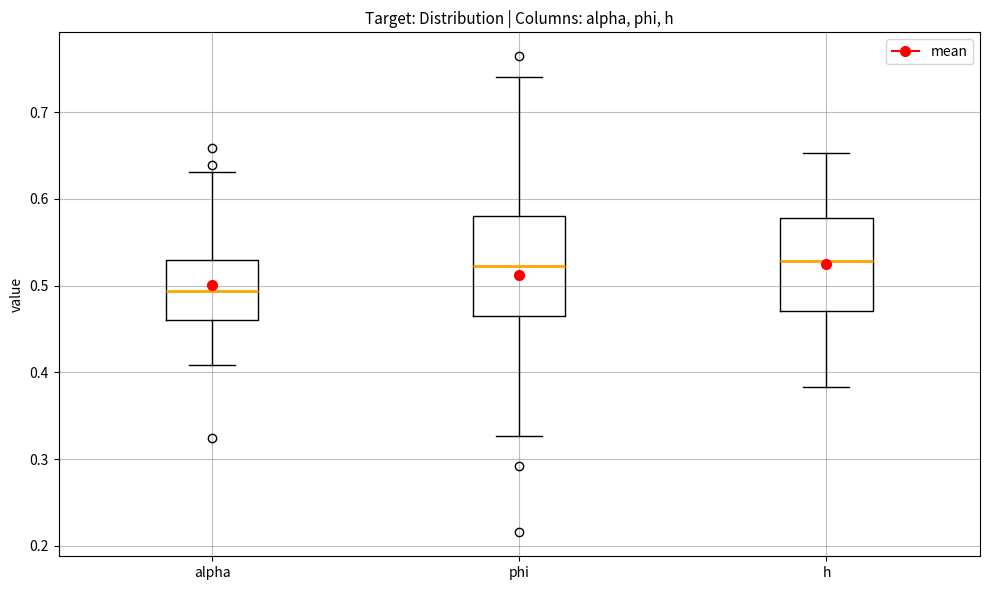

Reading left to right, transcribe this box plot: for each box, give where its median line is, the range the box spans, and where its two whiskers end, as read against the y-axis. The values are not printed on the chart, so give them approximately, as read against the axis.

alpha: median 0.49, box 0.46 to 0.53, whiskers 0.41 to 0.63
phi: median 0.52, box 0.47 to 0.58, whiskers 0.33 to 0.74
h: median 0.53, box 0.47 to 0.58, whiskers 0.38 to 0.65